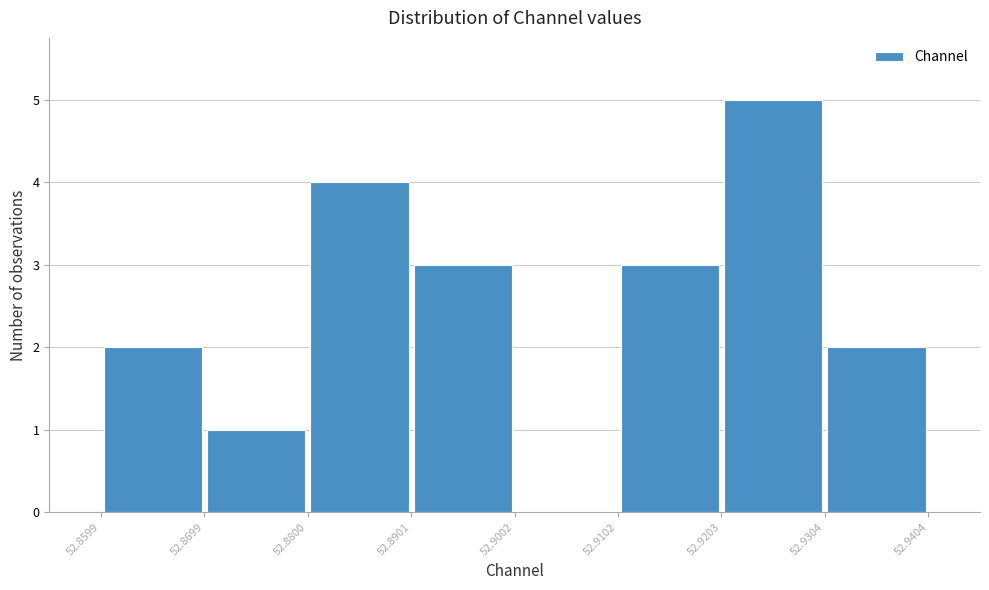

Reading left to right, transcribe this chart: for each bar, give the range it covers on the x-axis and its height. The values are not printed on the chart, so give them approximately, as read against the axis.

52.8599 to 52.8699: 2
52.8699 to 52.8800: 1
52.8800 to 52.8901: 4
52.8901 to 52.9002: 3
52.9002 to 52.9102: 0
52.9102 to 52.9203: 3
52.9203 to 52.9304: 5
52.9304 to 52.9404: 2